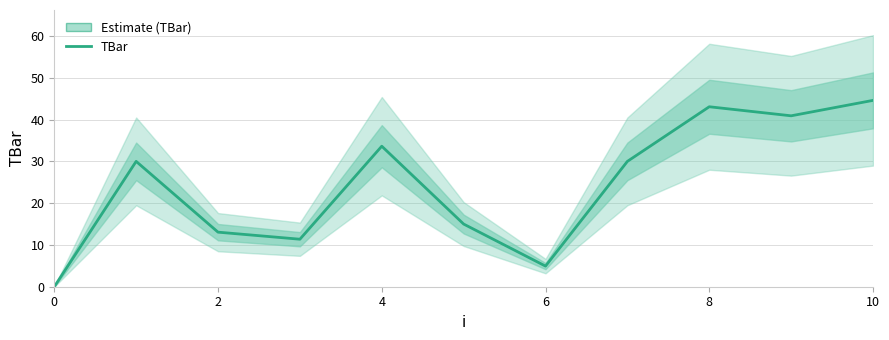

What is the value of the 5th point from the left?

33.6